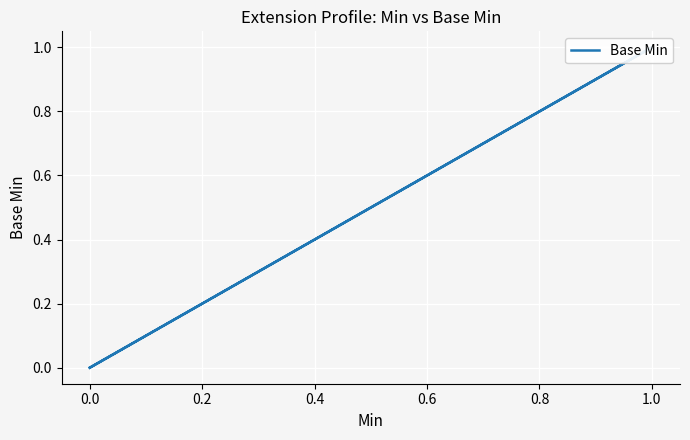

Between 0.2 and 0.0, which is larger?

0.2